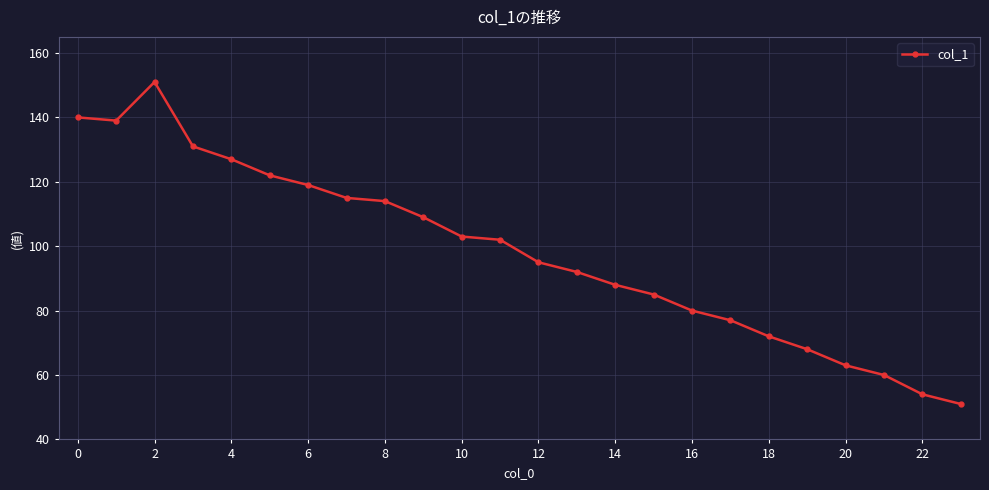

What is the value of the 17th point from the left?

80